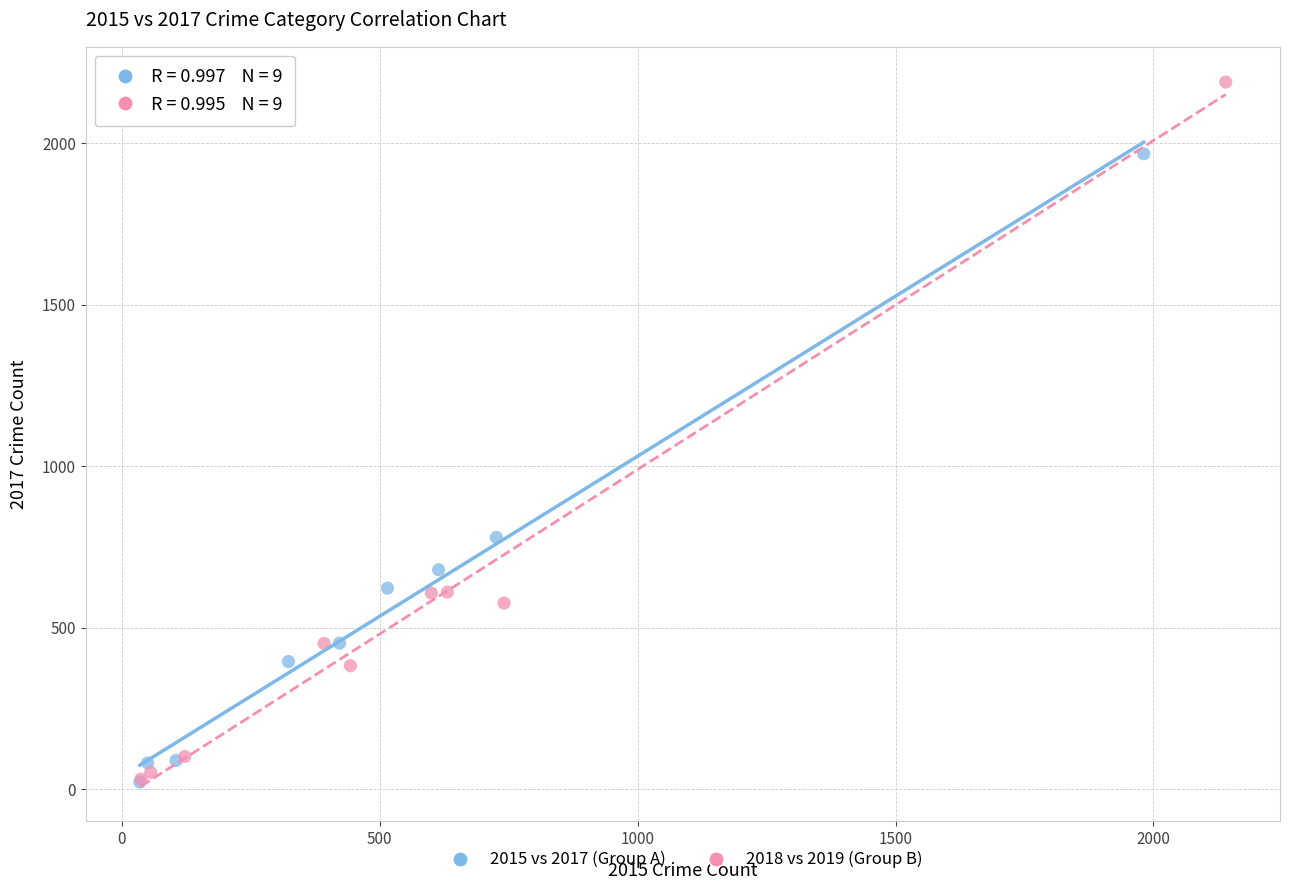

Which series contains the highest Y value?

2018 vs 2019 (Group B)